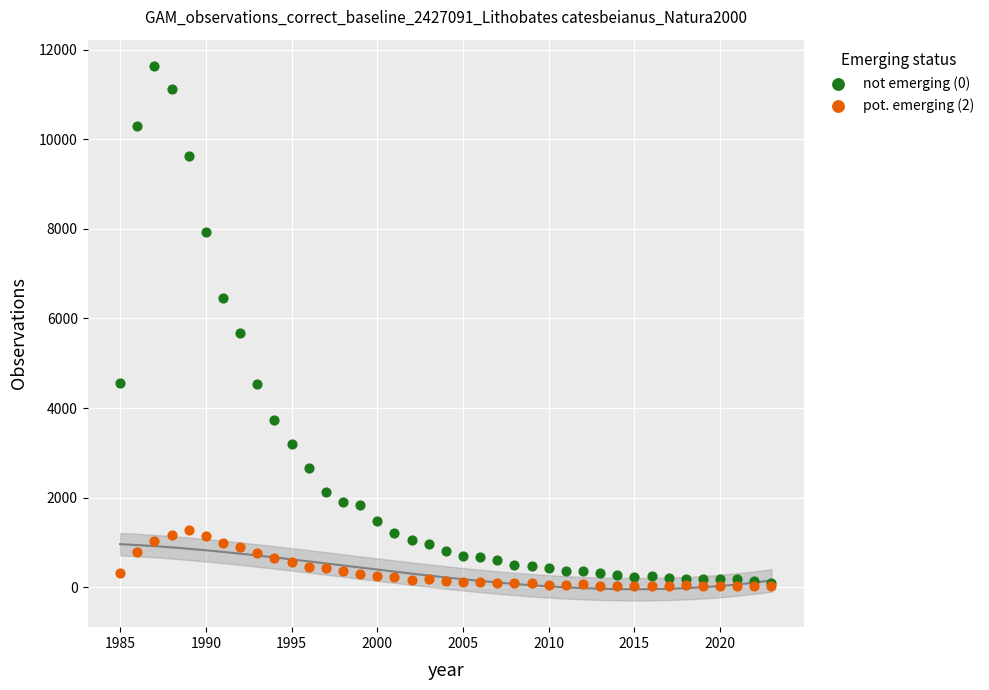

Across all series, what Y value is closest to 5823?

5673